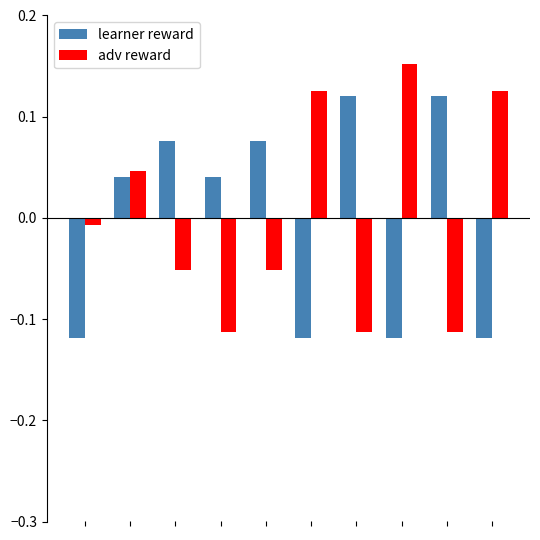

At how many categories does at least one series exceed 0?

9